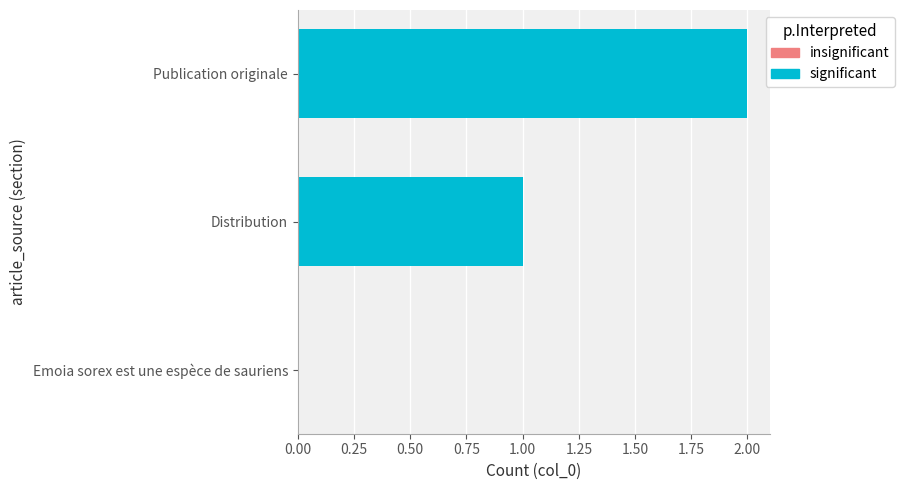

Count the number of categories in the chart.

3